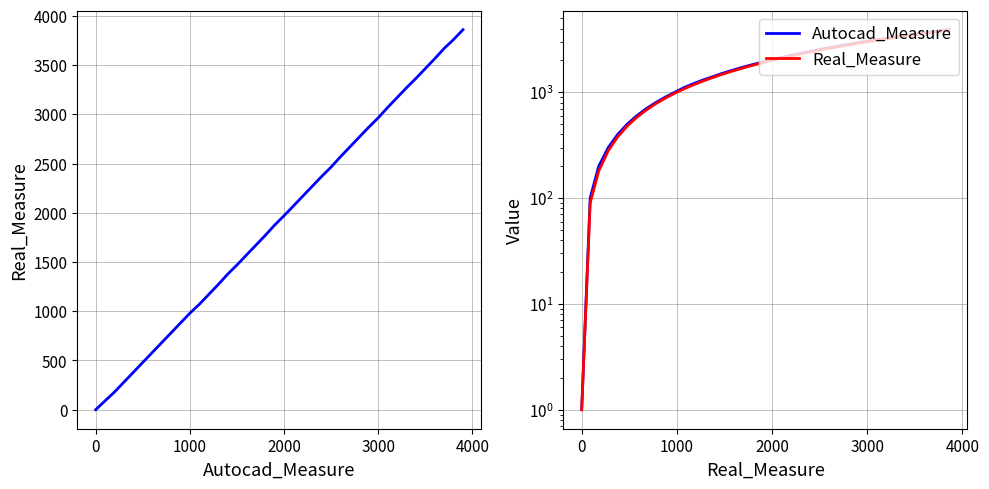

How many lines are shown in the chart?

2